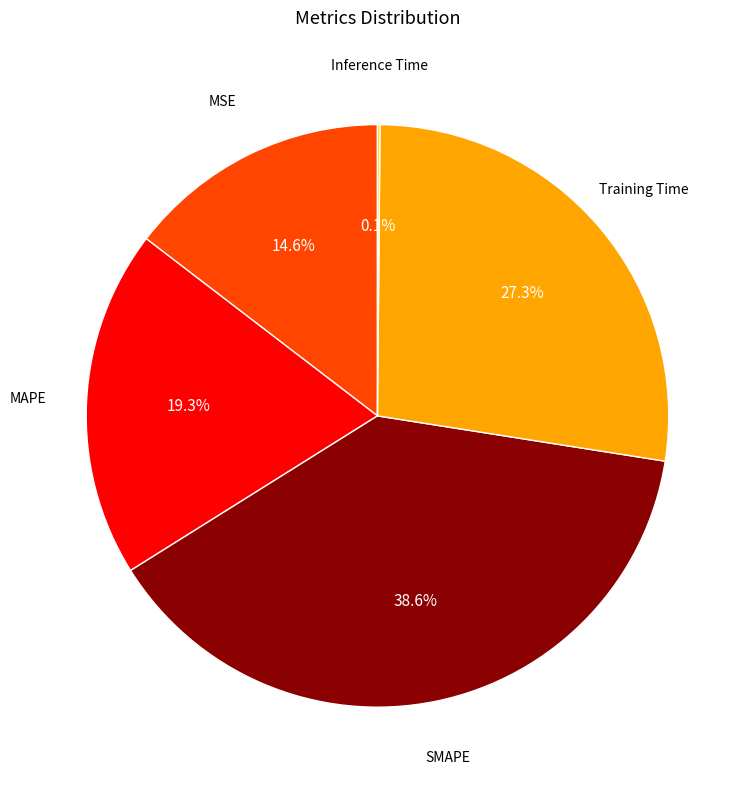

Which slice is the largest?

SMAPE